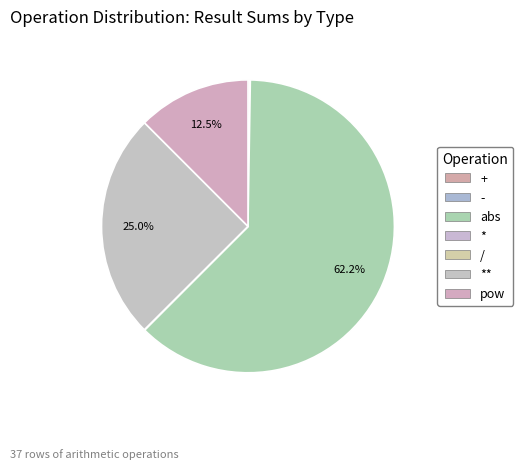

Which slice represents more than half of the pie?

abs